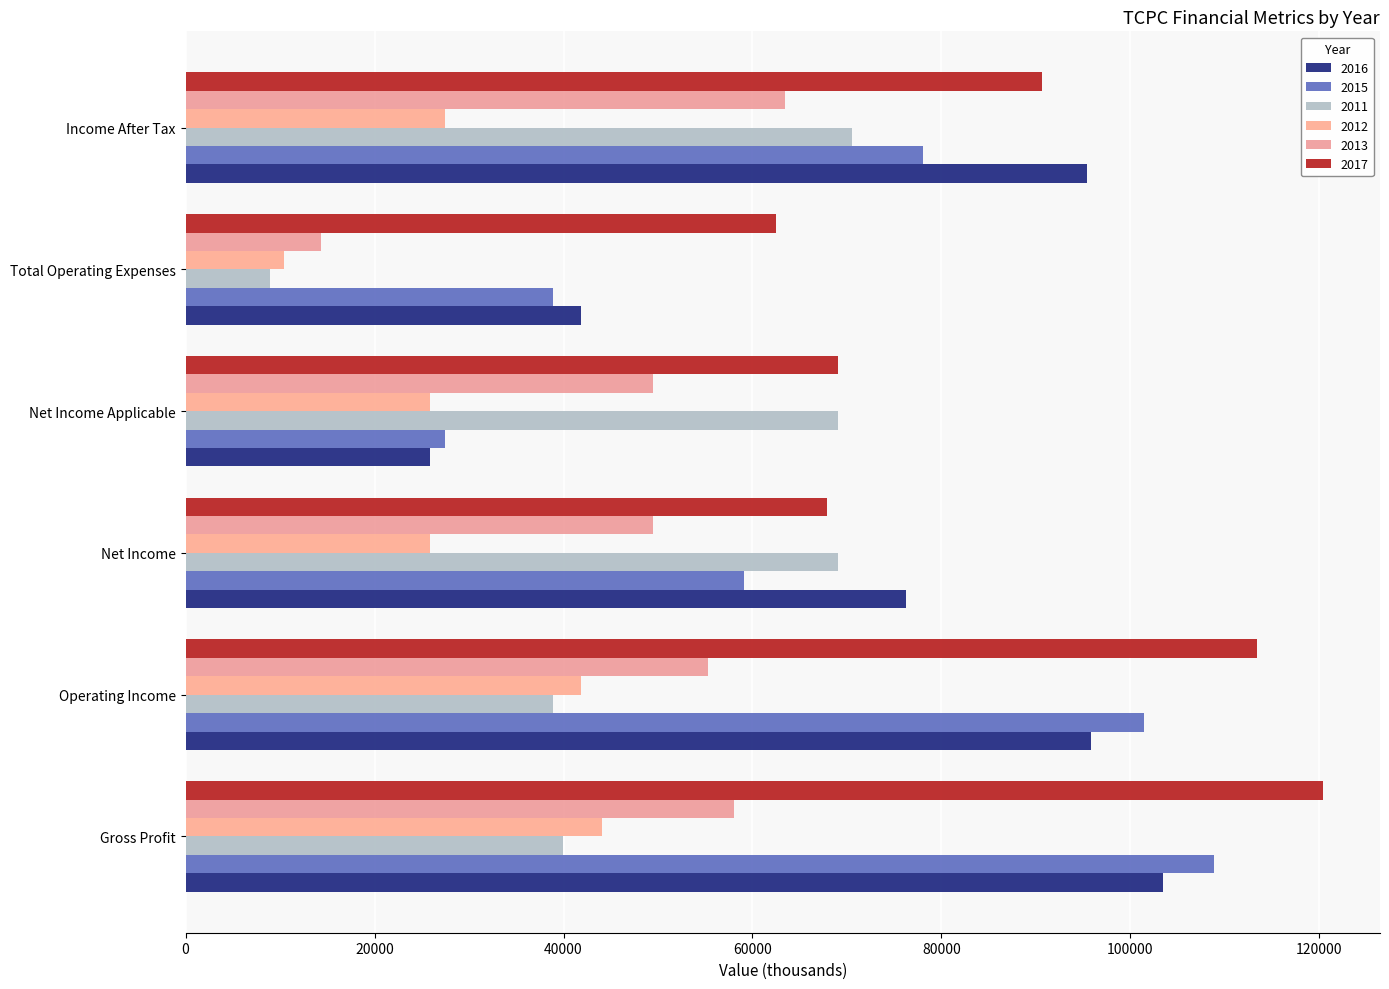

What is the spread (max minus min) of values at Gross Profit?

80500